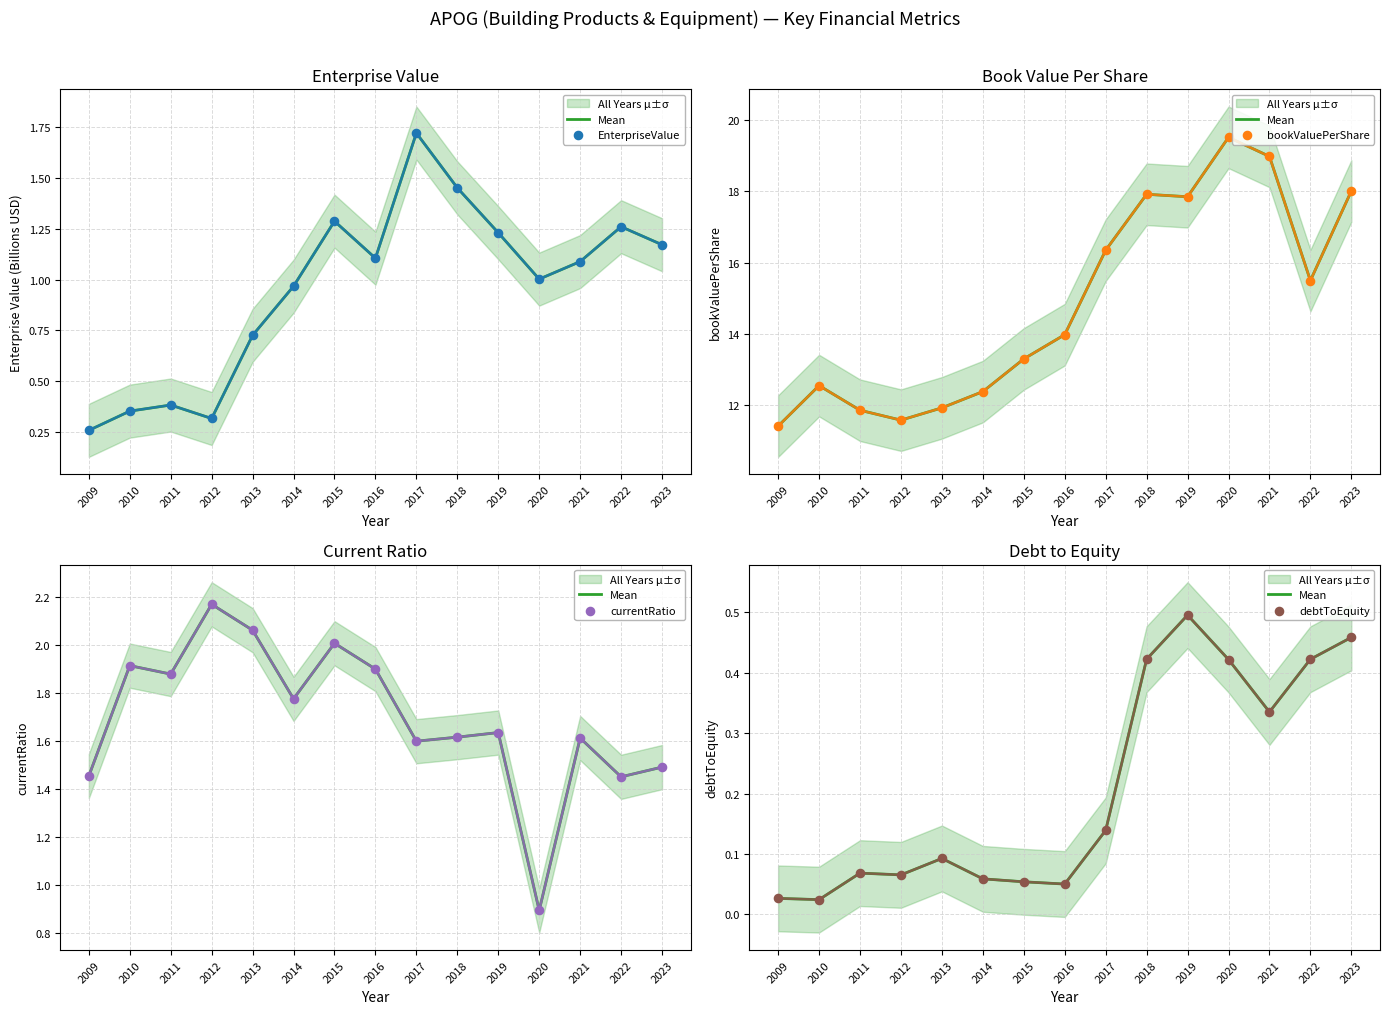

Which series has the largest Y range (max minus min)?

bookValuePerShare